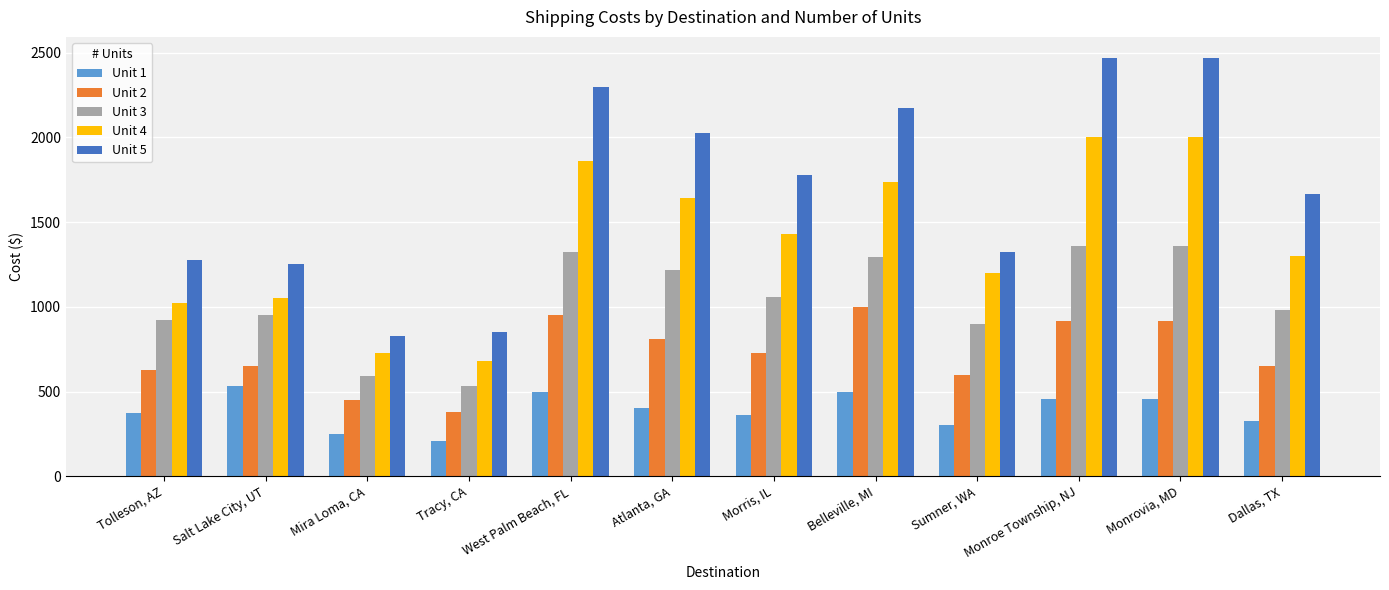

At how many categories does at least one series exceed 2436?

2